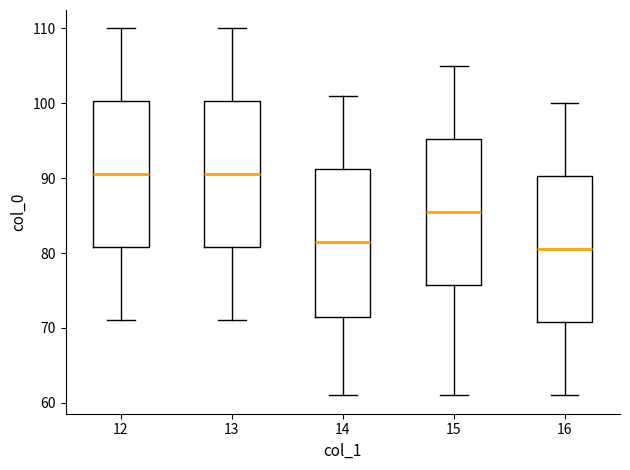

Where does the lower whisker of the box at x = 16 end on the y-axis? The values are not printed on the chart, so give them approximately, as read against the axis.

61